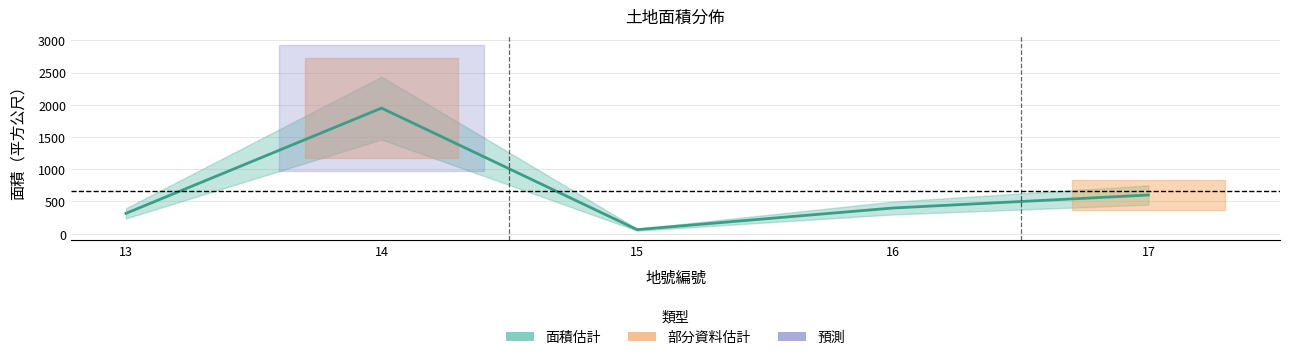

Reading left to right, what are all the values shown in this chart?

13=315.0	14=1949.1	15=62.6	16=398.2	17=600.0